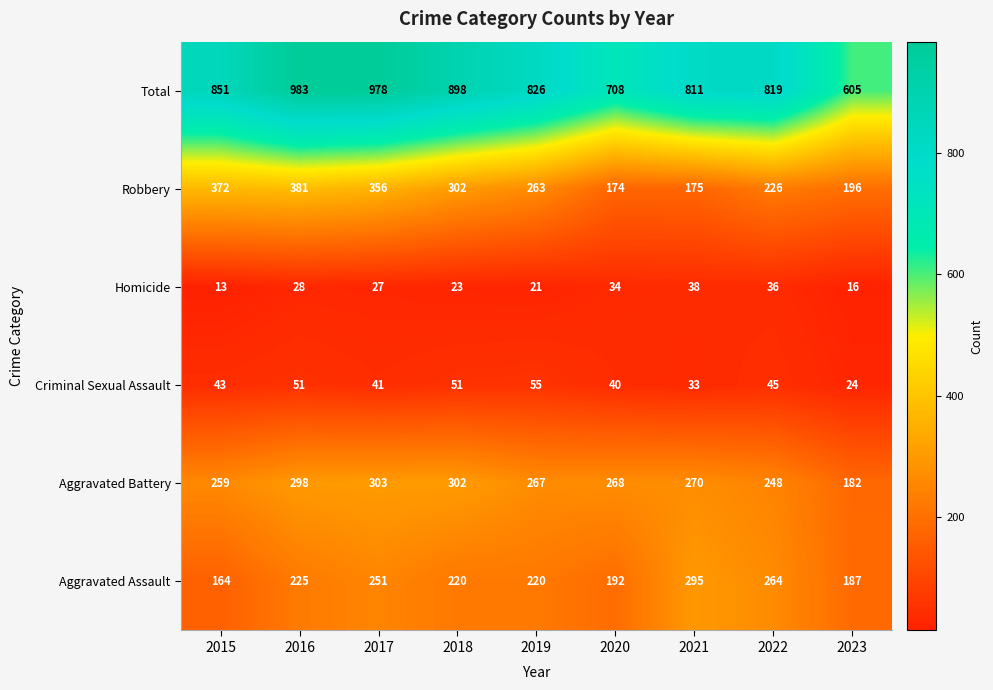

What is the highest value of the Criminal Sexual Assault series?

55